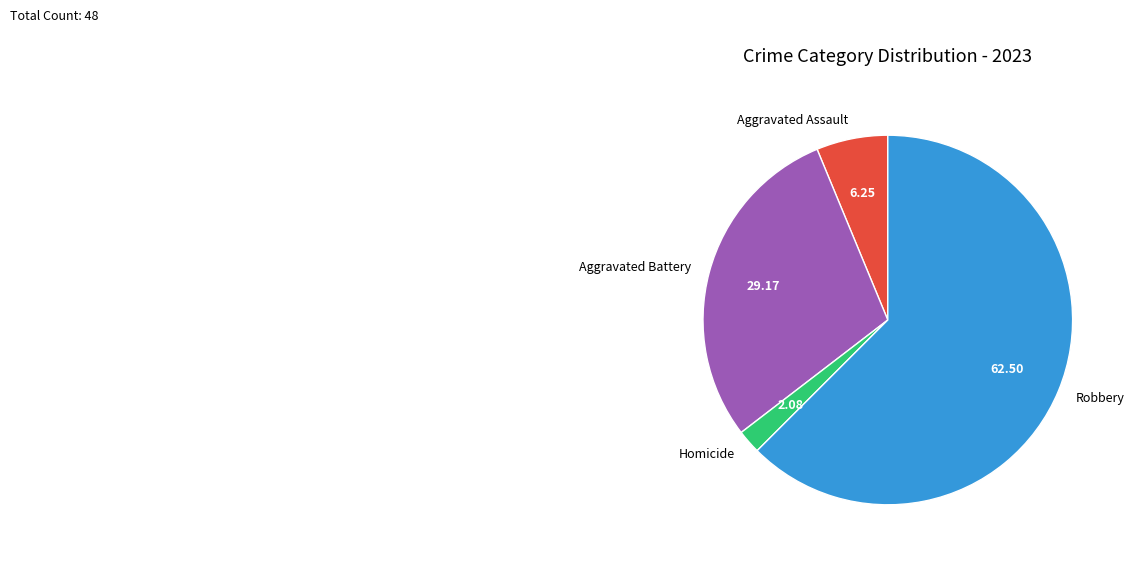

Do Aggravated Assault and Robbery together represent more than half of the pie?

Yes